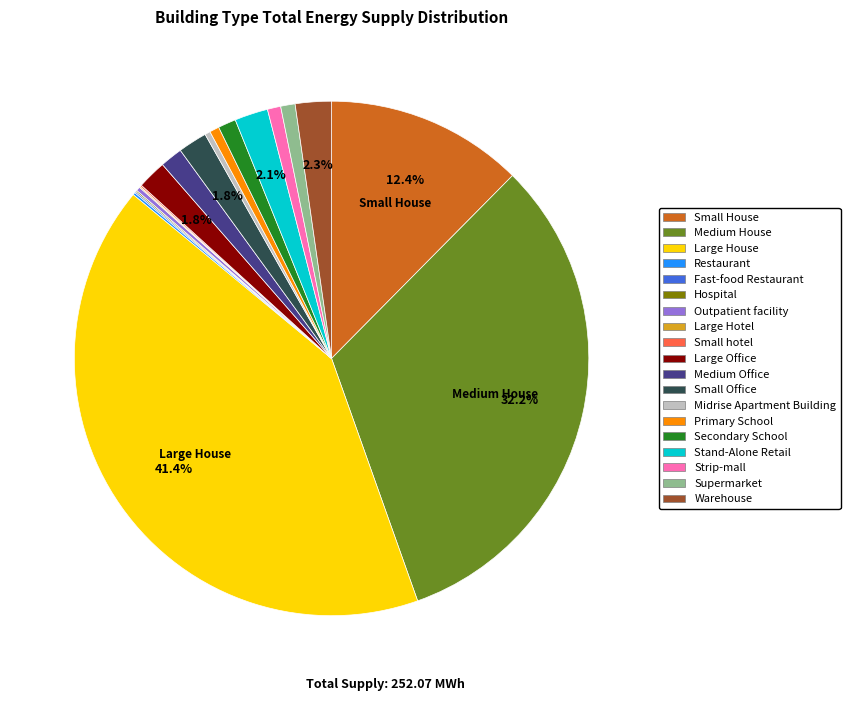

Which has a higher value, Supermarket or Small Office?

Small Office